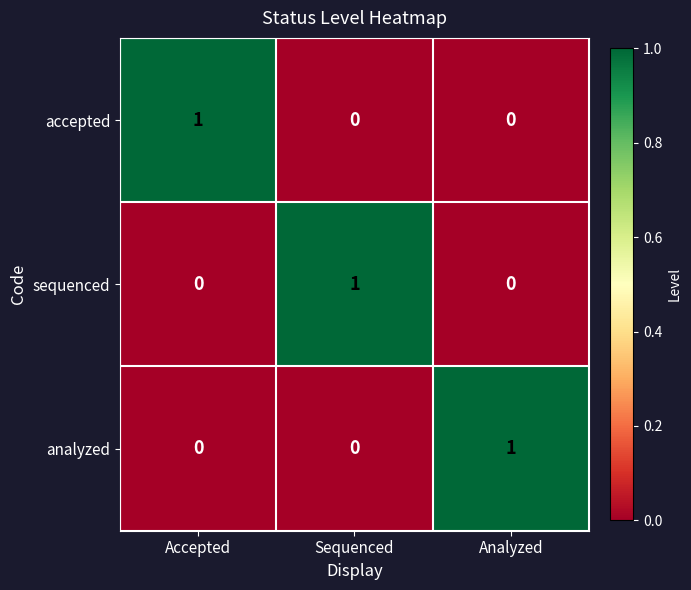

At which label does accepted reach its peak?

Accepted